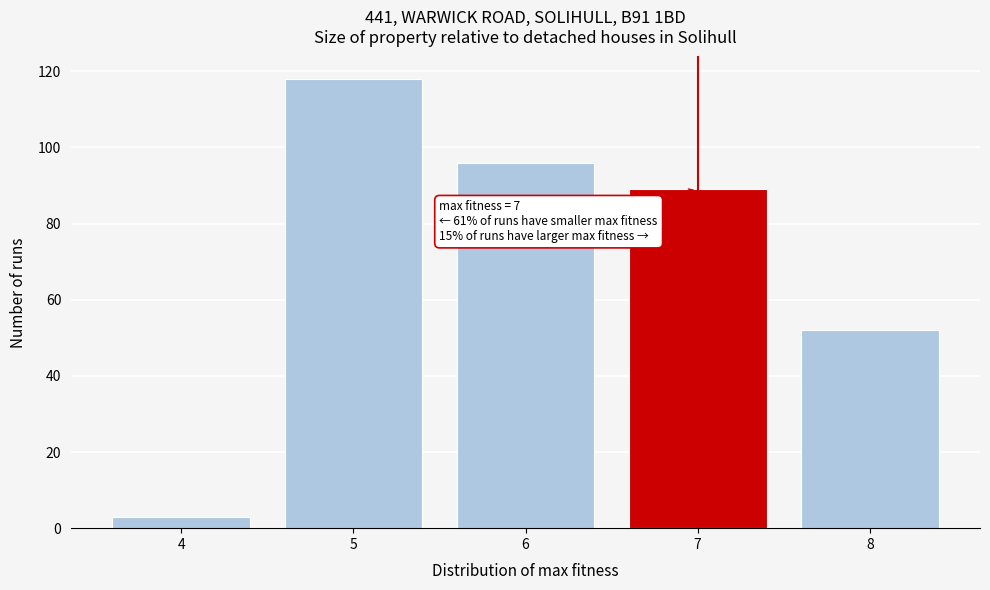

Which range on the x-axis has the tallest bar?

4.5 to 5.5